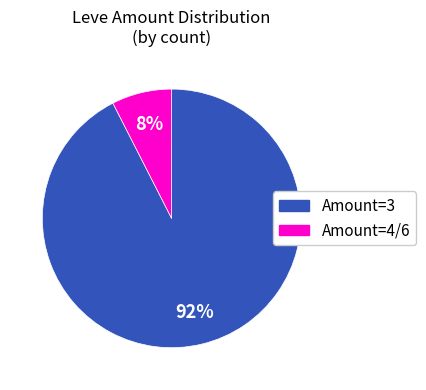

To the nearest percent, what is the average slice percentage?

50%